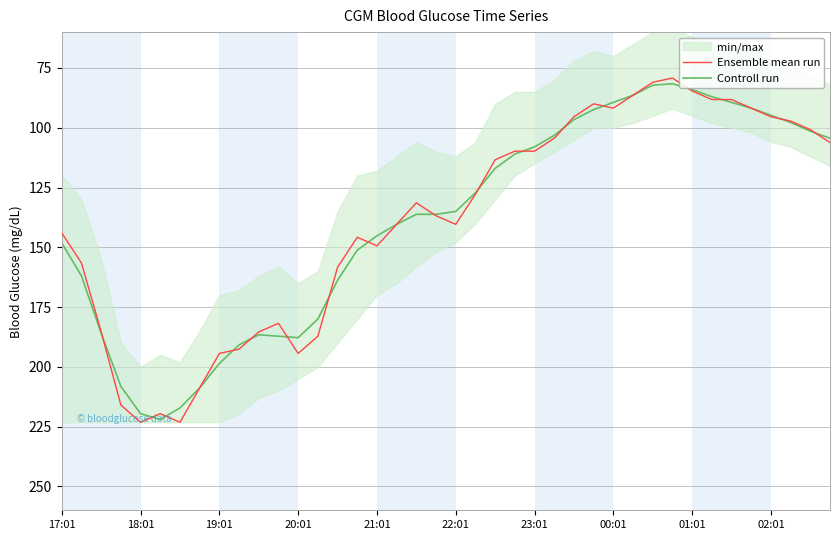

How many intersections are there between Controll run and Ensemble mean run?

19